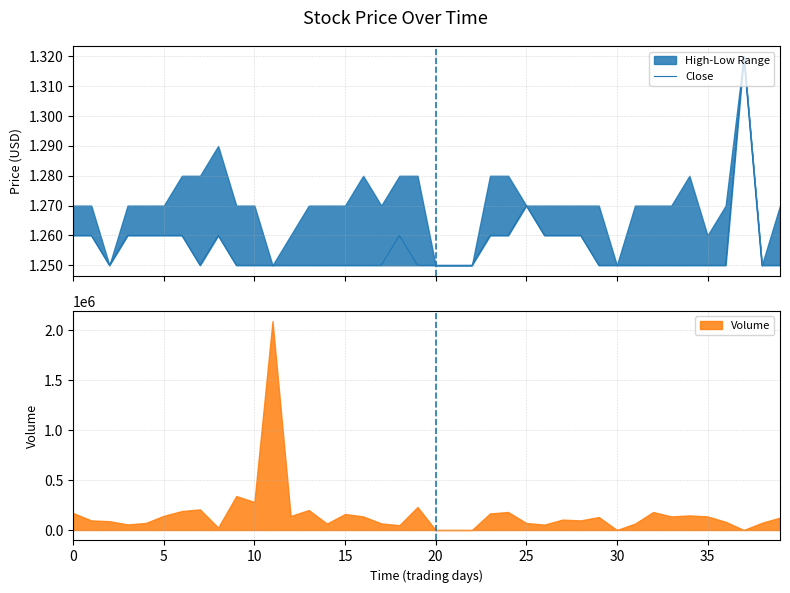

What is the highest value of the Volume series?

2090000